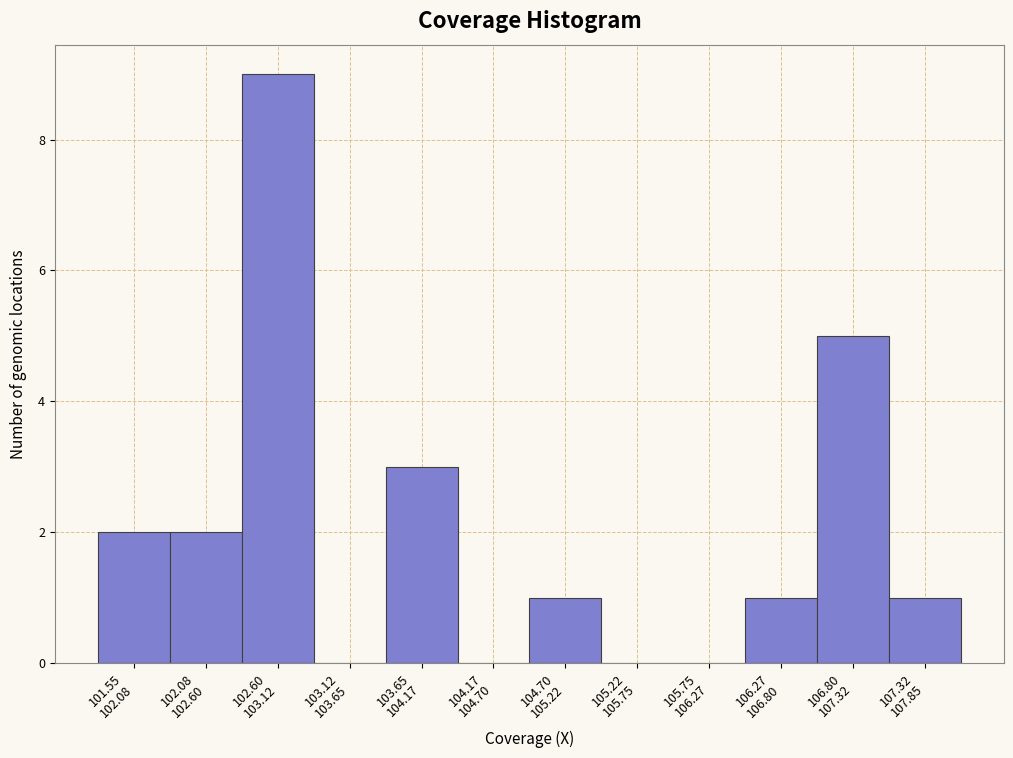

What is the sum of all values?

24